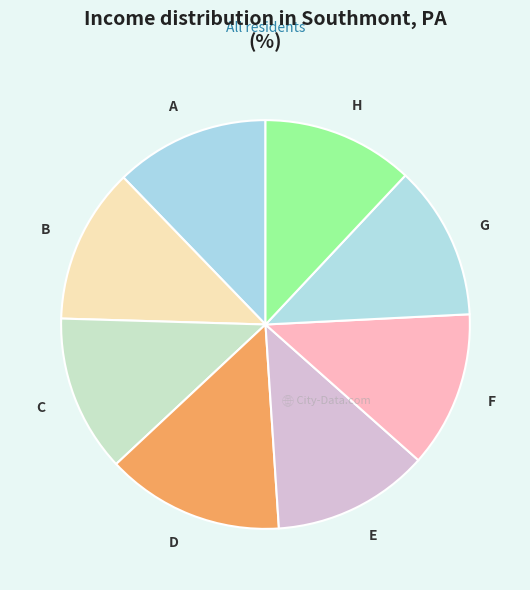

Is there any slice that represents more than half of the pie?

No